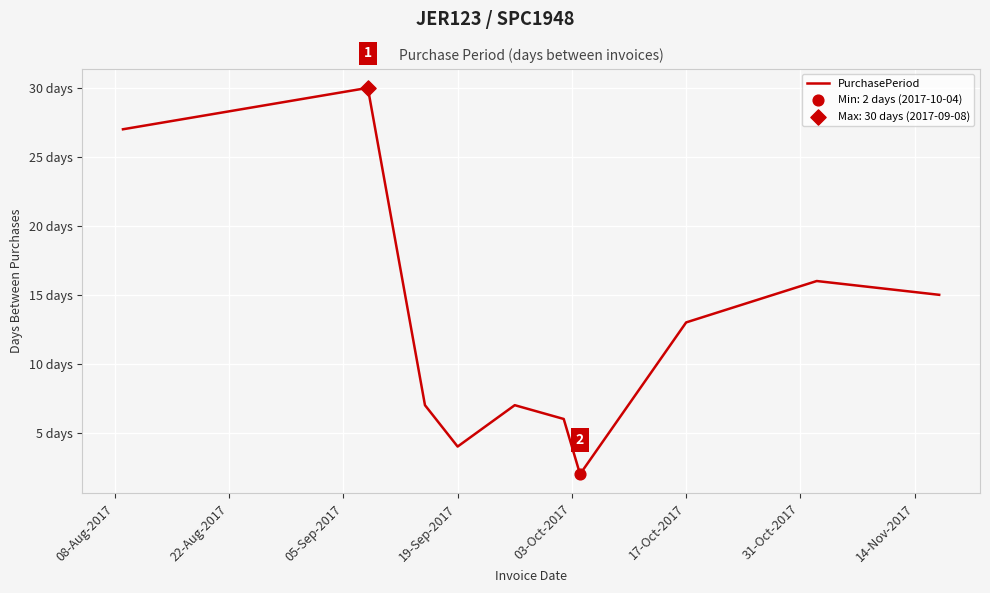

Is this an area chart (filled region under the line)?

No